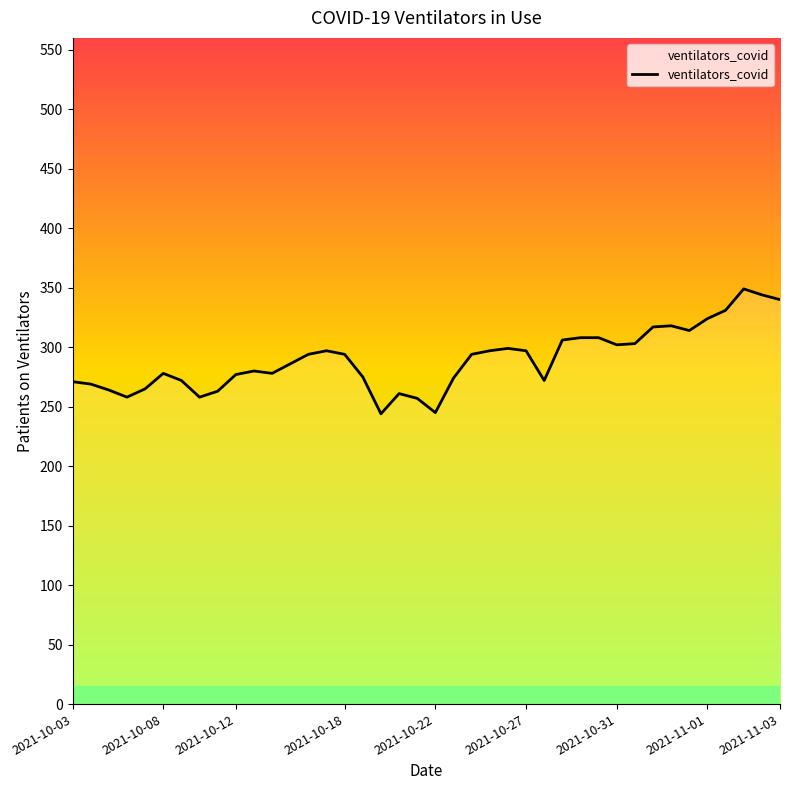

What is the difference between the maximum and minimum values?

105